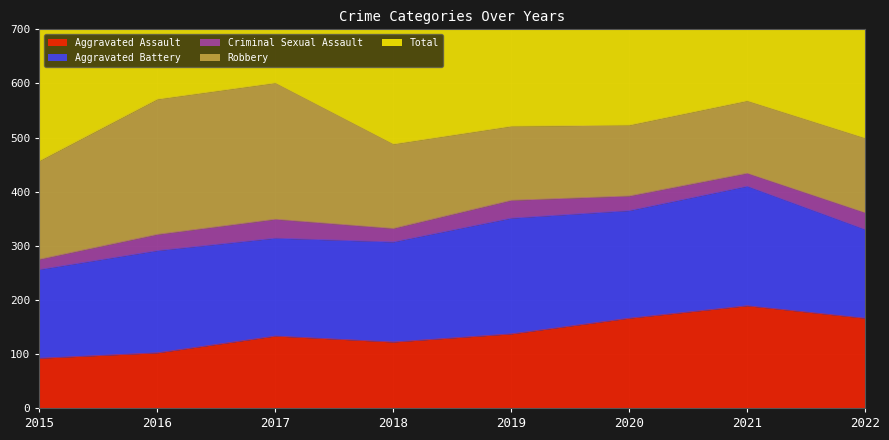

What is the difference between the maximum and minimum values in the Aggravated Battery series?

57